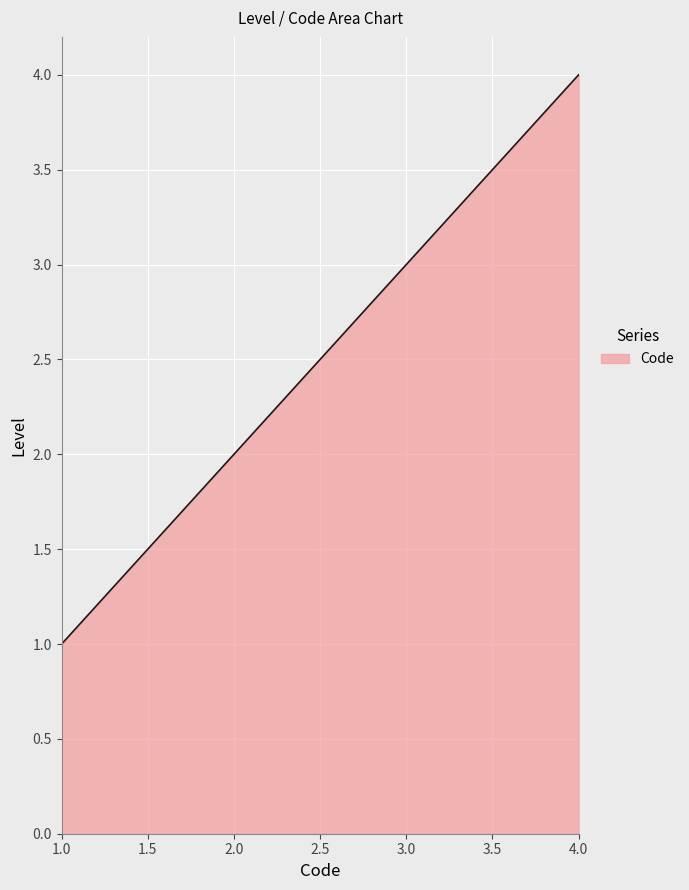

What is the minimum value shown in the chart?

1.0